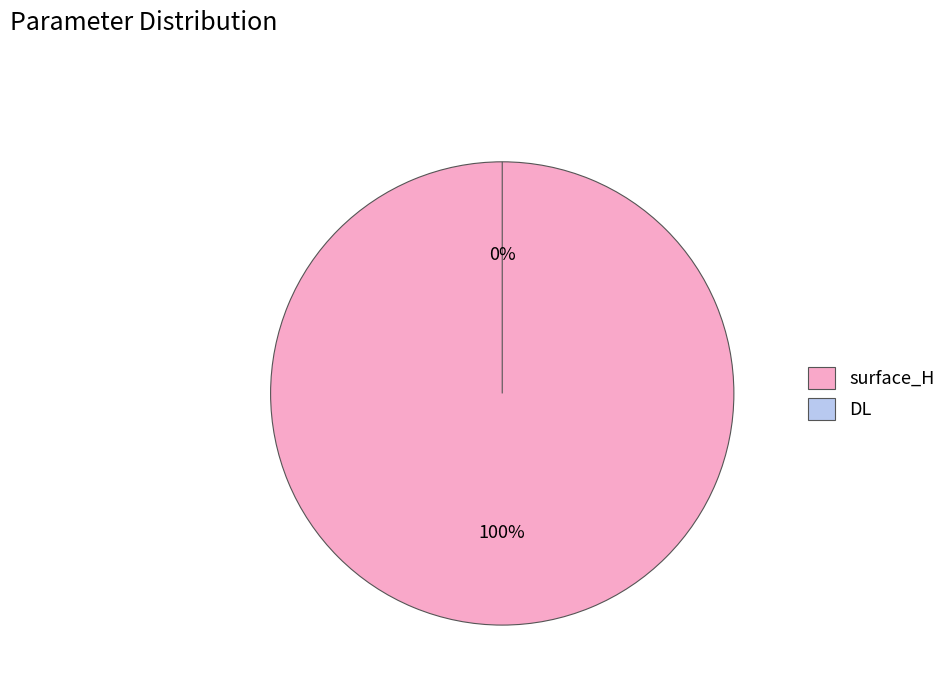

To the nearest percent, what portion does surface_H represent?

100%